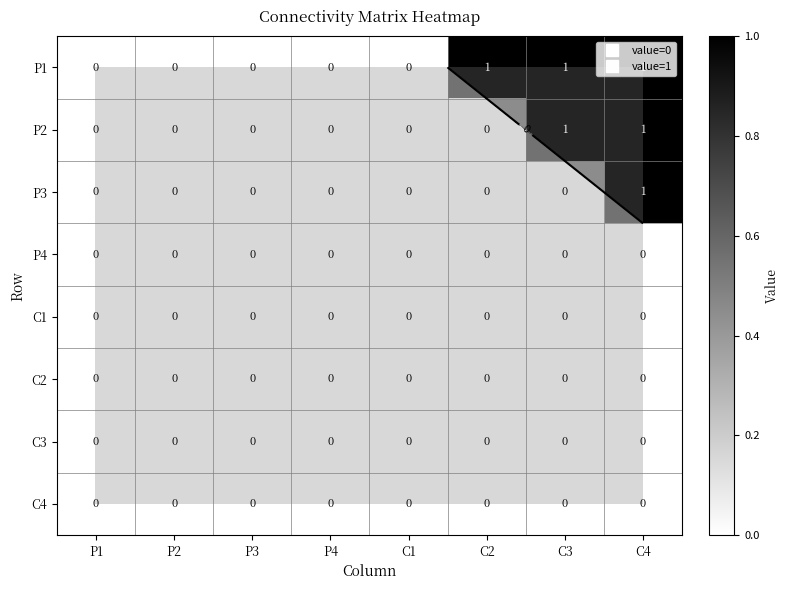

At which category is the sum across all series the highest?

C4